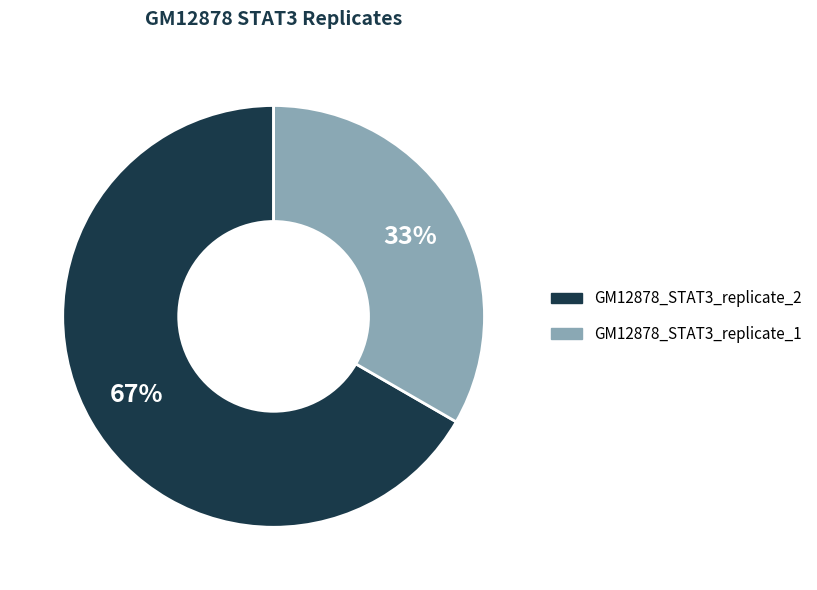

Approximately how many times larger is the value at GM12878_STAT3_replicate_2 compared to GM12878_STAT3_replicate_1?

2.0